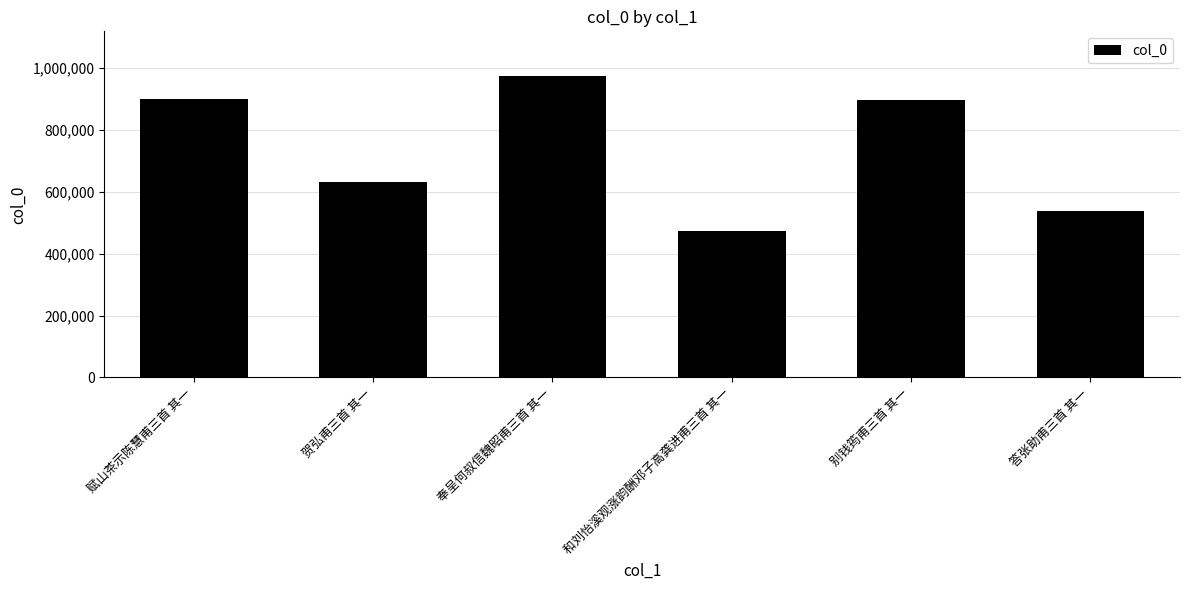

Between 赋山茶示陈慧甫三首 其一 and 答张助甫三首 其一, which is larger?

赋山茶示陈慧甫三首 其一